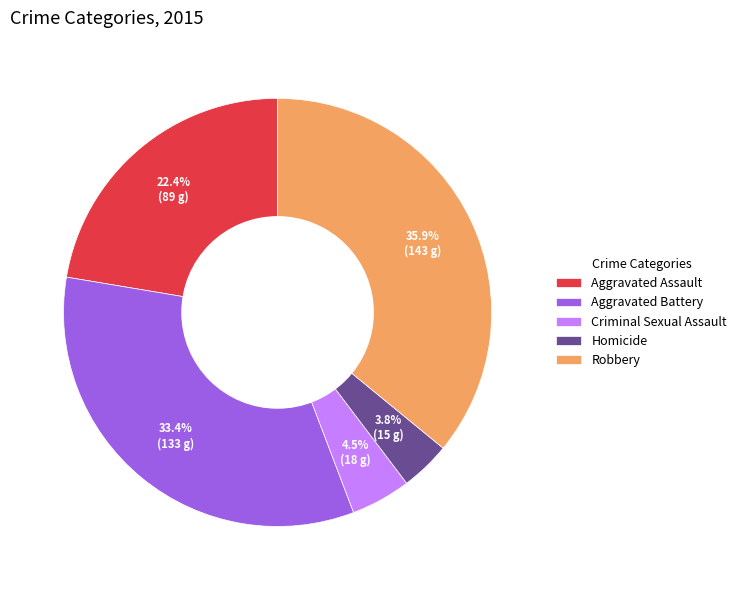

What percentage is the Homicide slice, to the nearest percent?

4%